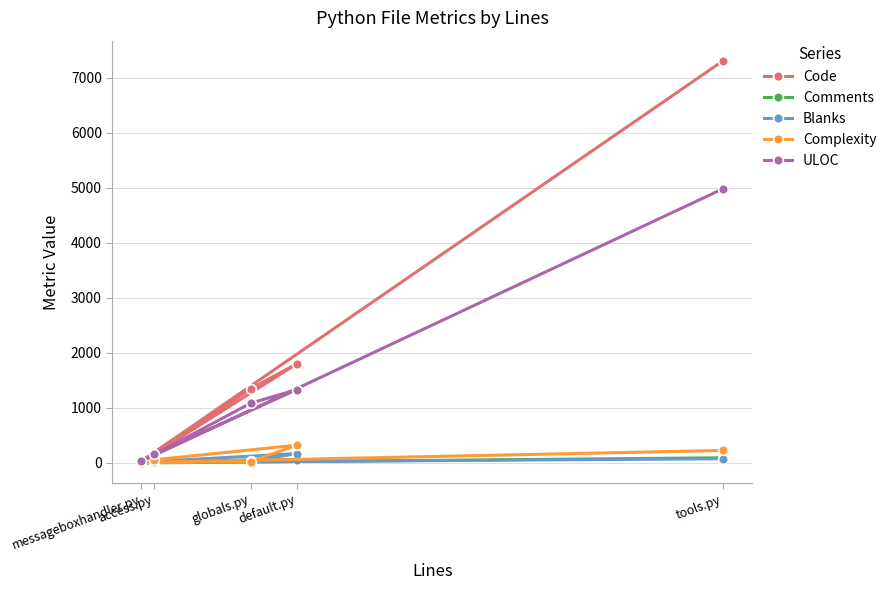

In ULOC, how many points are higher than both neighbors (excluding endpoints)?

1